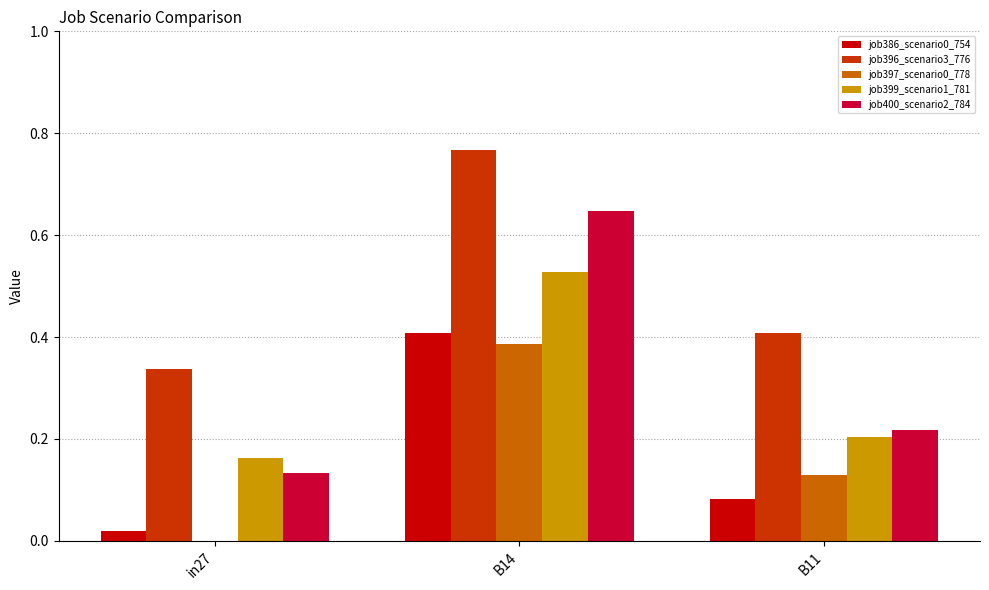

Which category has the highest value in the job400_scenario2_784 series?

B14